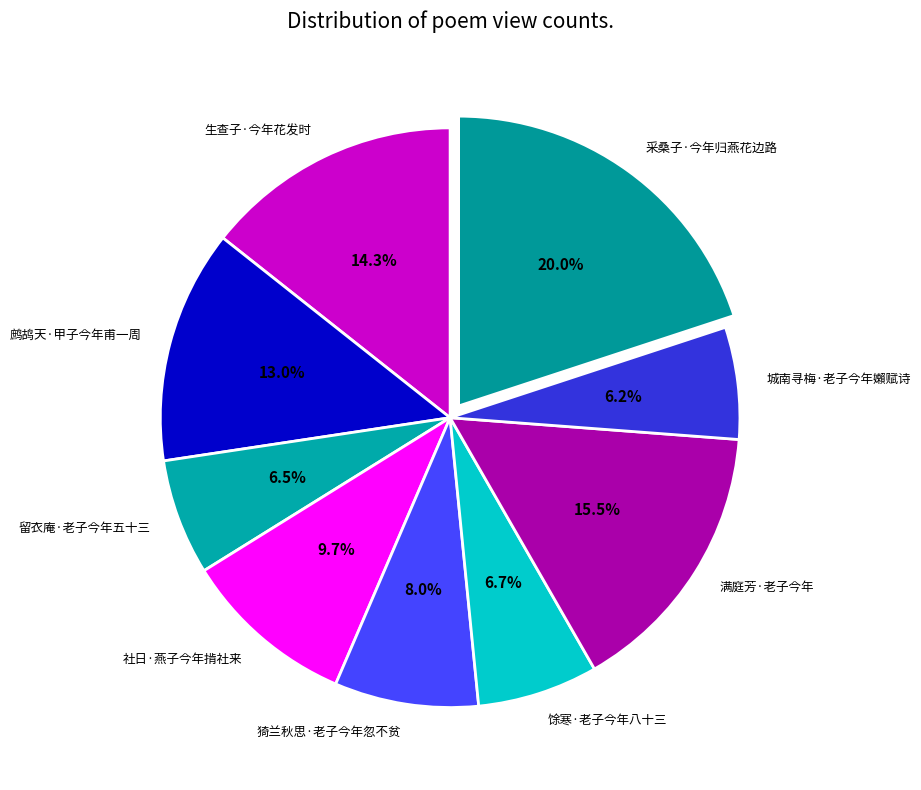

To the nearest percent, what is the combined percentage of 社日·燕子今年掯社来 and 馀寒·老子今年八十三?

16%